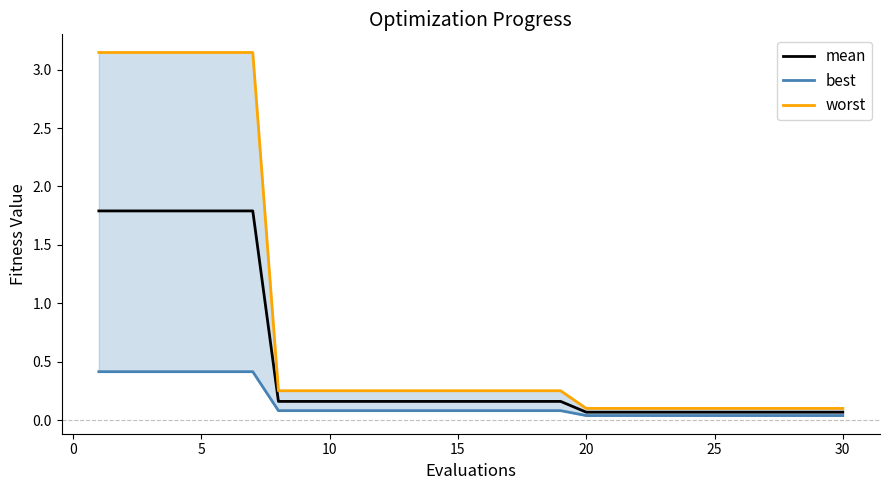

The value of mean at 20 is 0.1. True or false?

True